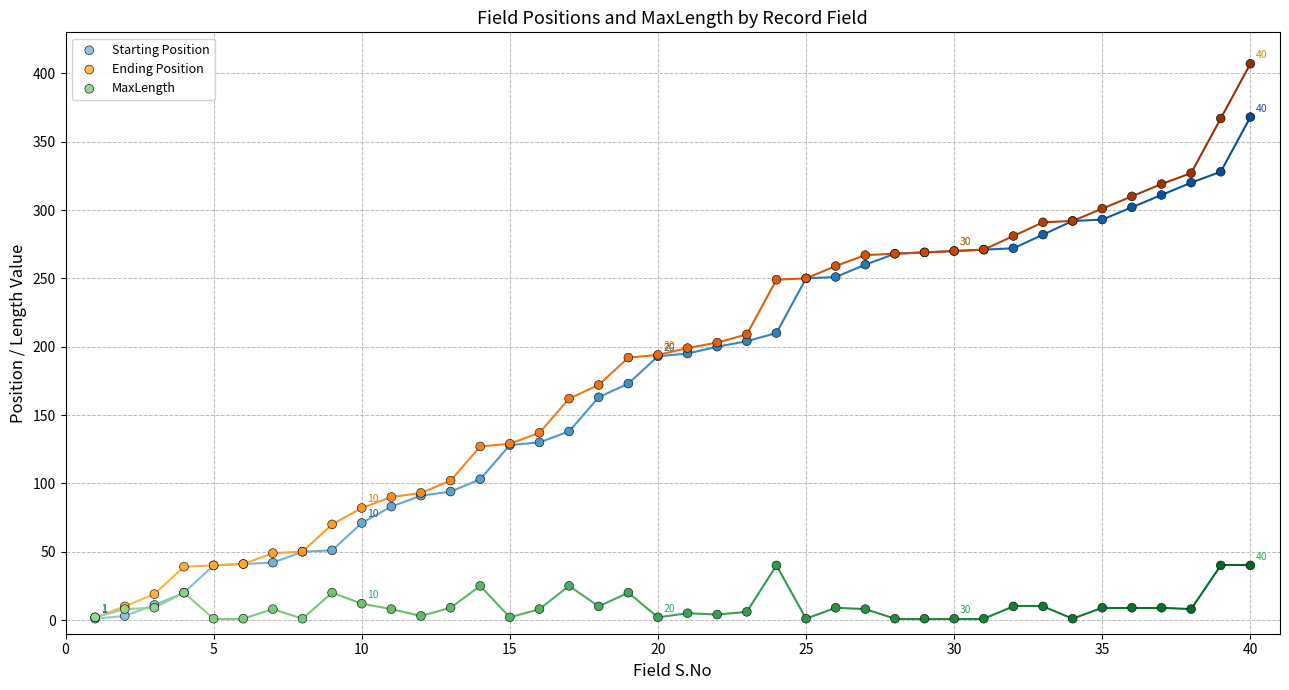

What are all the series names shown in the legend?

Starting Position, Ending Position, MaxLength